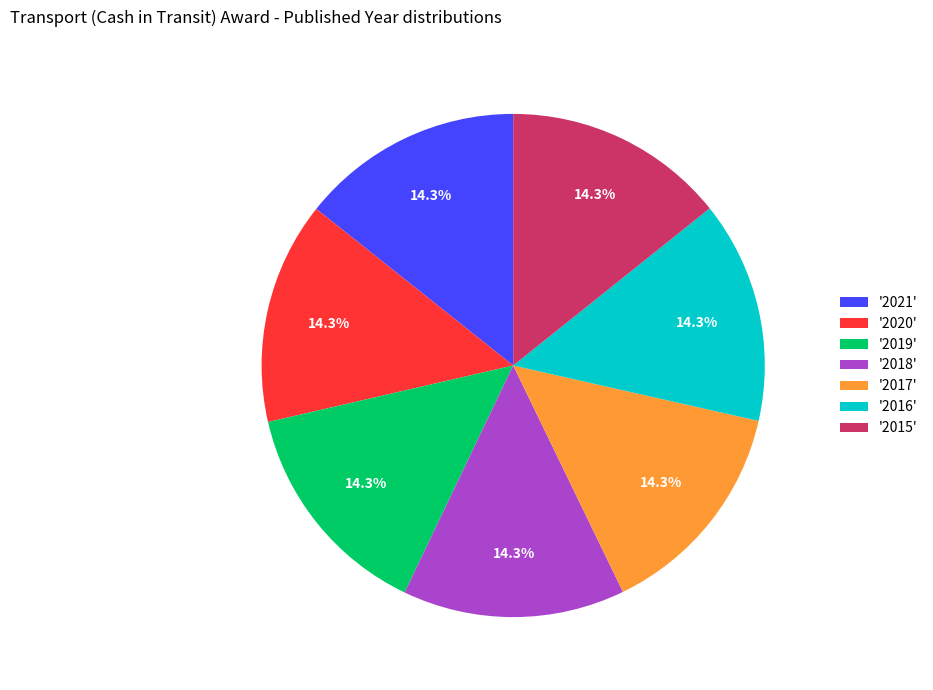

Count the number of slices in the pie.

7